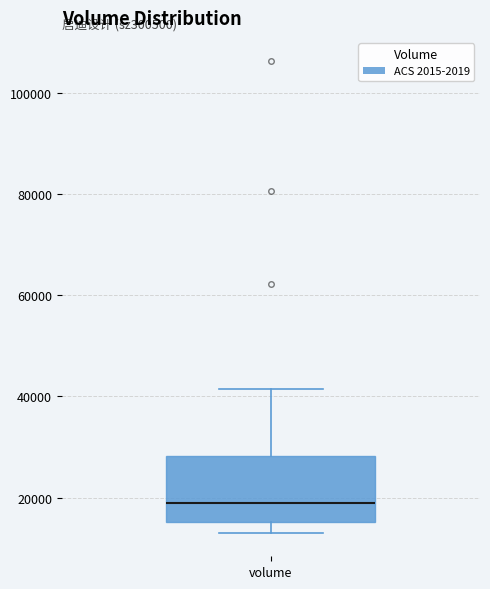

Transcribe this box plot: give where the median line is, the range the box spans, and where the two whiskers end, as read against the y-axis. The values are not printed on the chart, so give them approximately, as read against the axis.

median 18000, box 16000 to 28000, whiskers 14000 to 42000